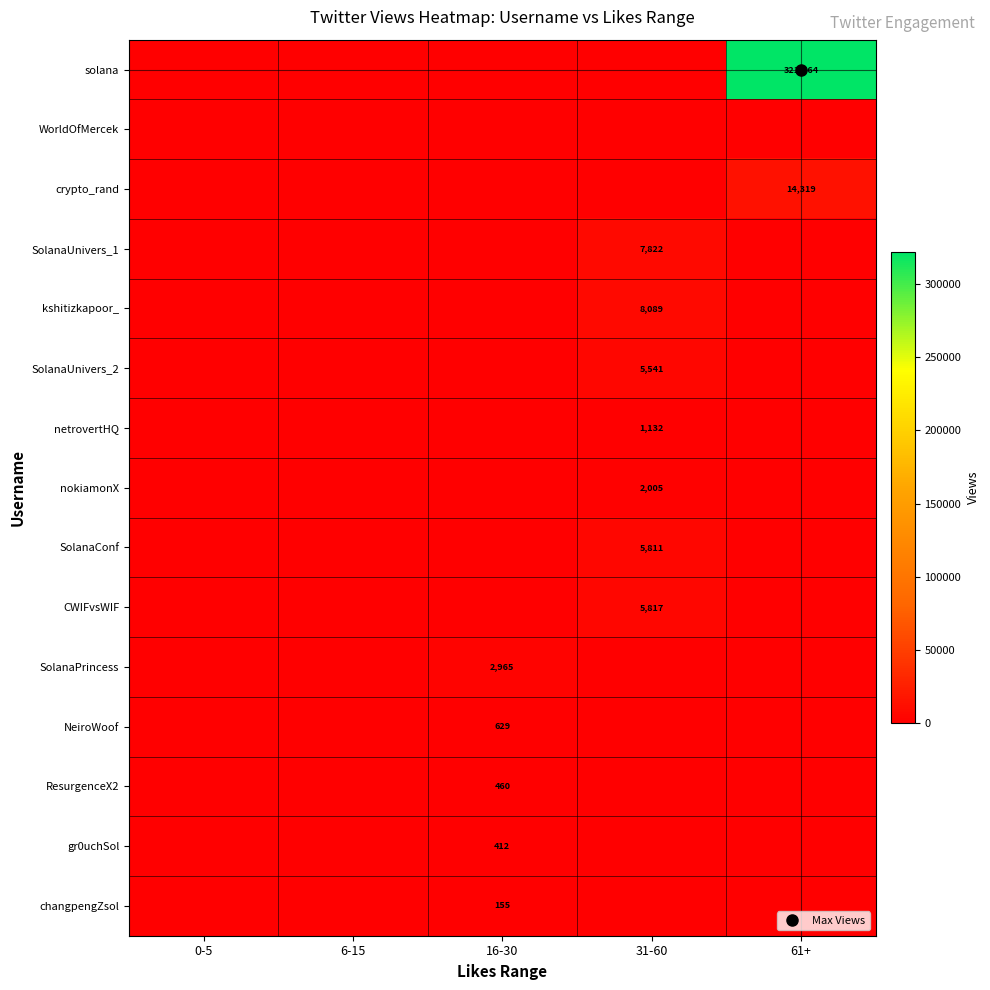

At which category is the sum across all series the highest?

61+